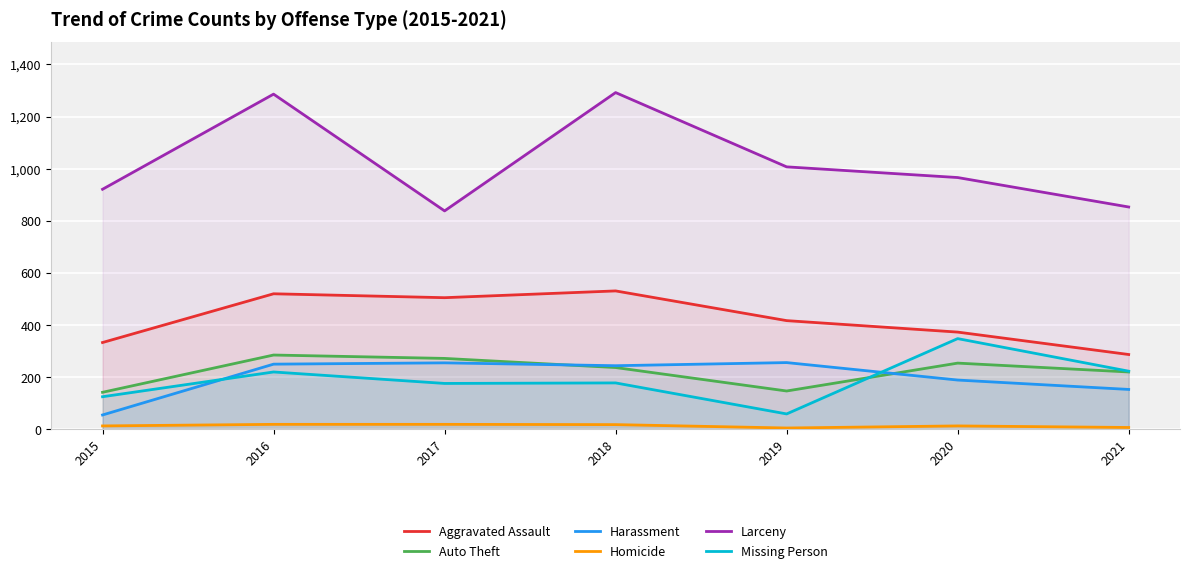

What is the sum of the Harassment values at 2018 and 2015?

299